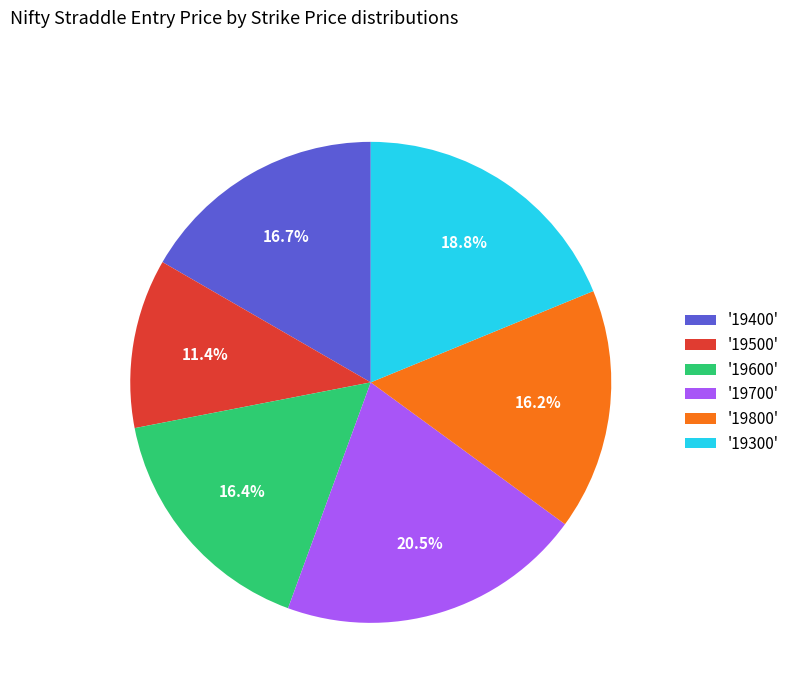

Is '19400' the majority of the pie?

No